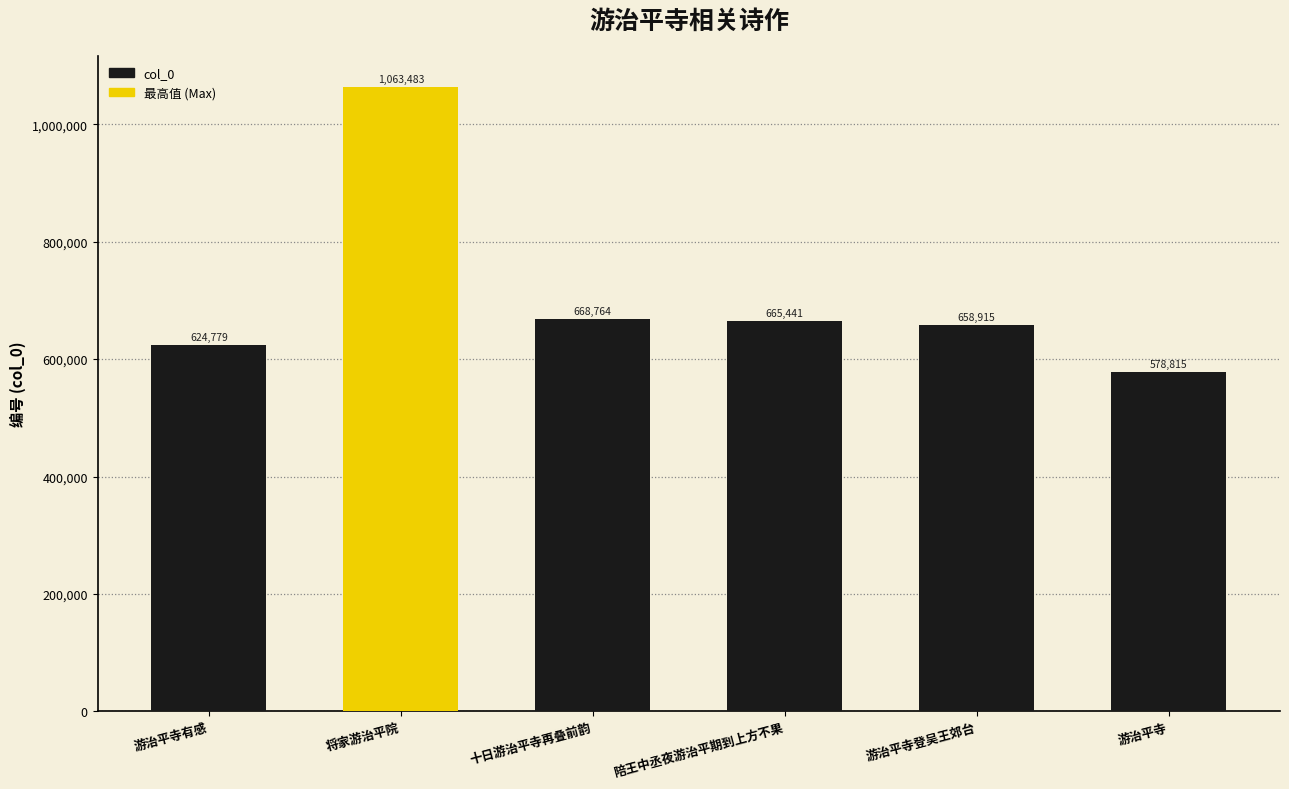

The value at 陪王中丞夜游治平期到上方不果 is 665441. True or false?

True